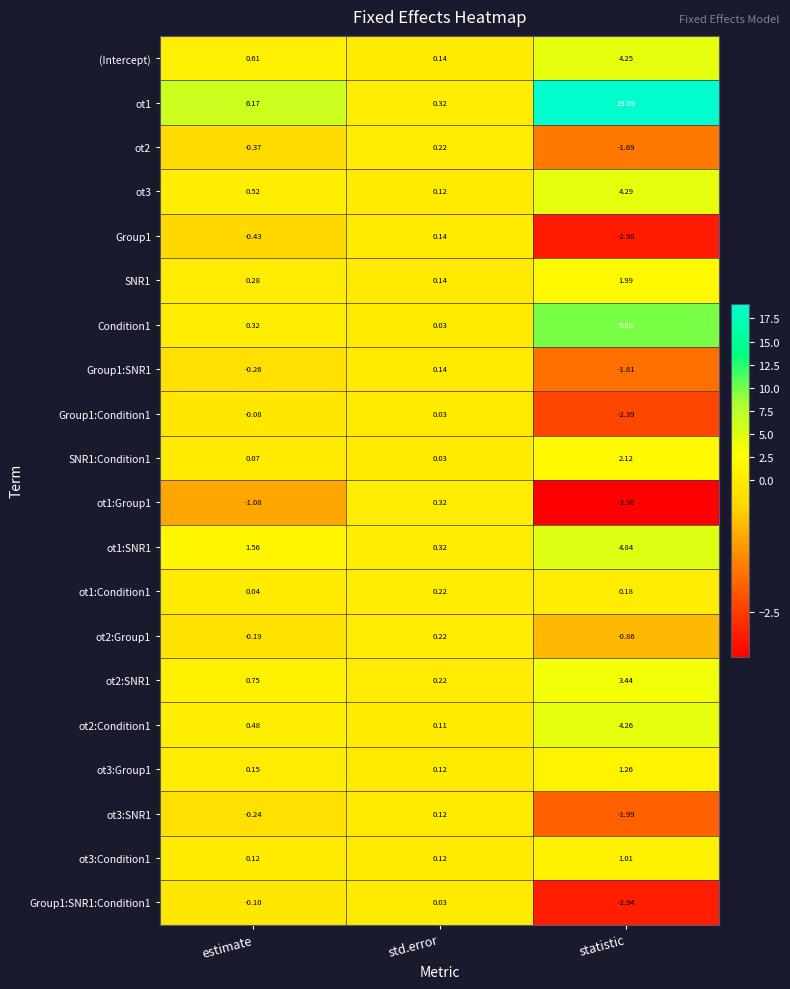

Which series changed the most between std.error and statistic?

ot1